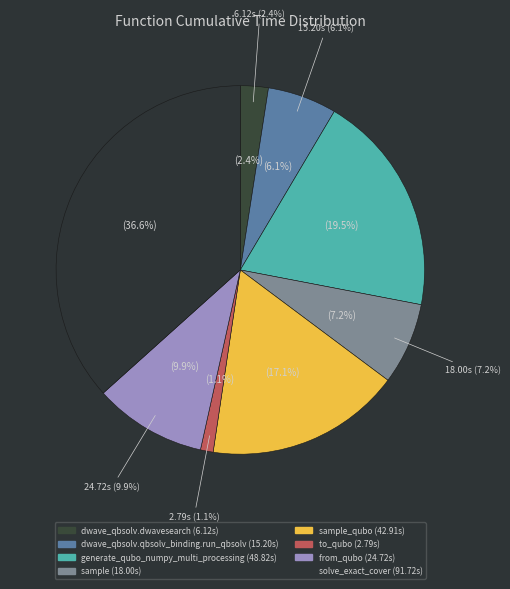

To the nearest percent, what portion does from_qubo represent?

10%